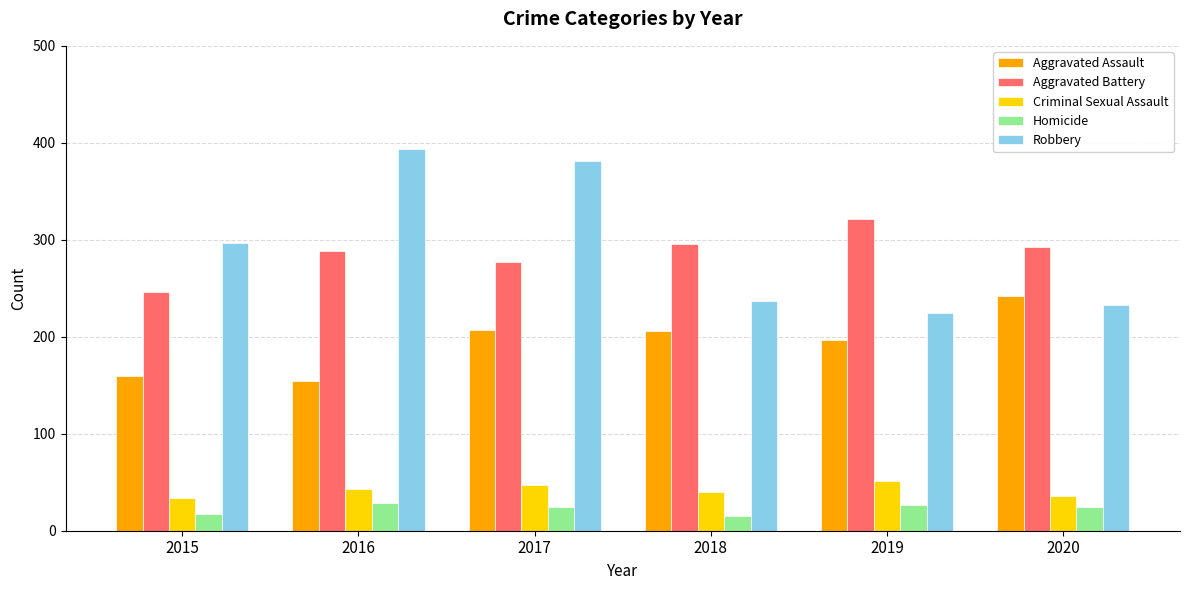

What is the value of the Criminal Sexual Assault bar at the 6th from the left?

36